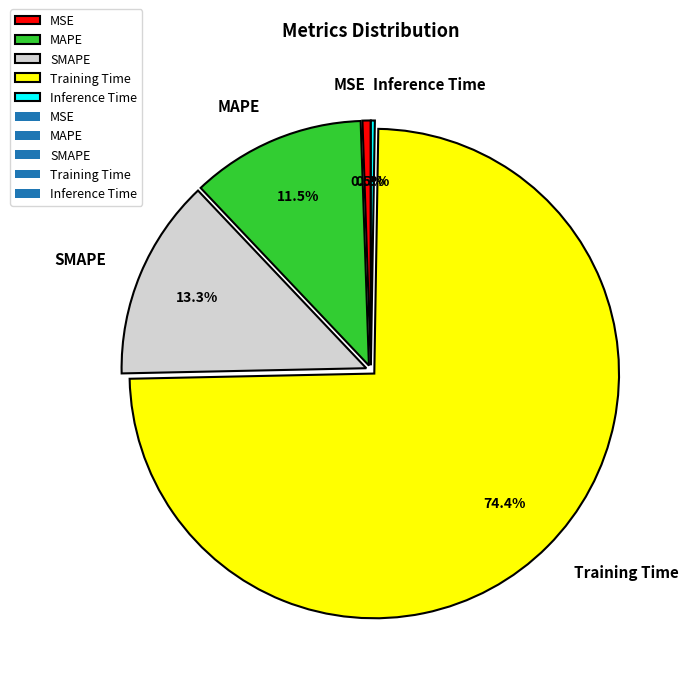

Which has a higher value, SMAPE or MSE?

SMAPE